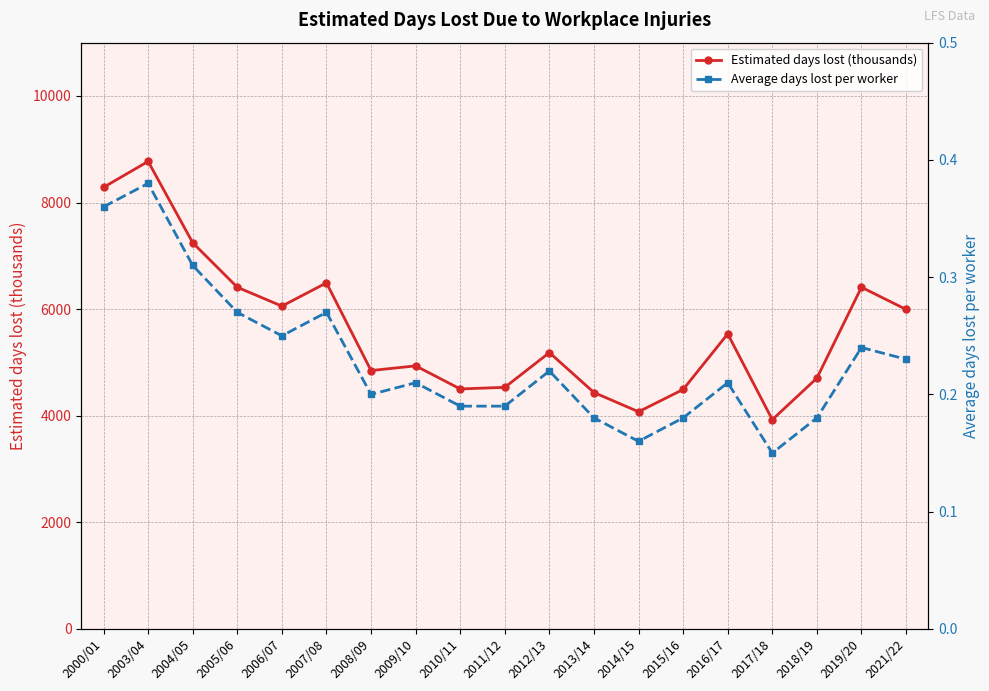

Between 2009/10 and 2016/17, which series saw the biggest shift?

Estimated days lost (thousands)